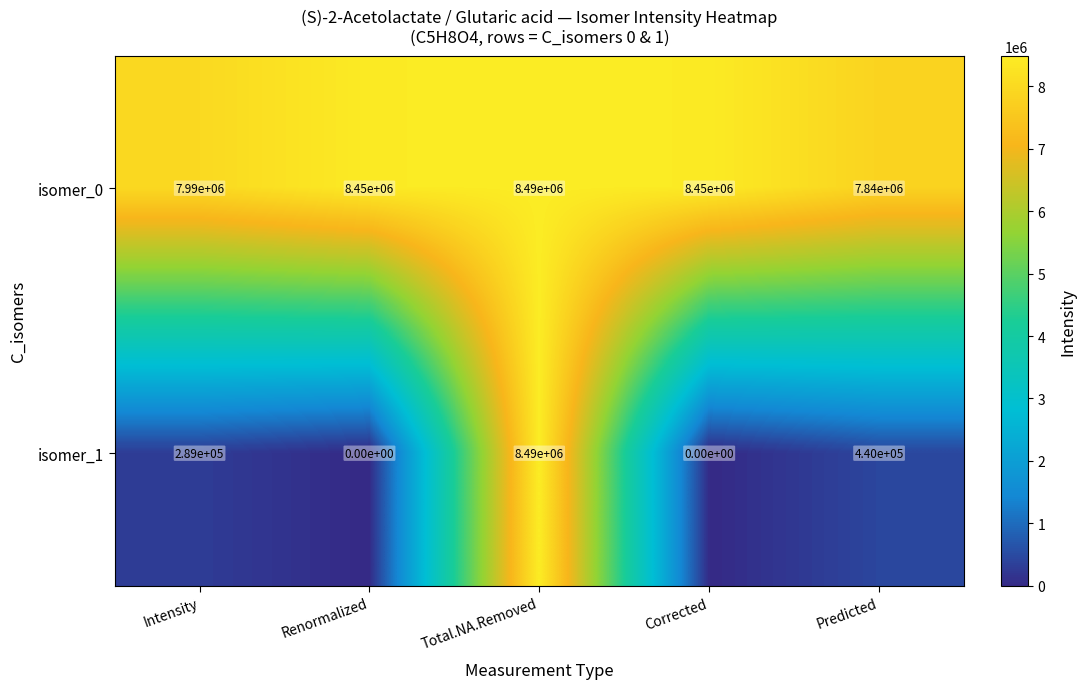

The value of isomer_1 at Renormalized is 3850254. True or false?

False